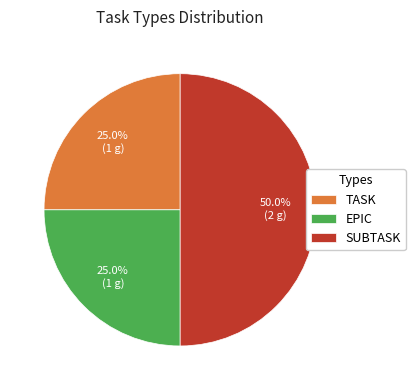

Approximately how many times larger is the value at SUBTASK compared to TASK?

2.0